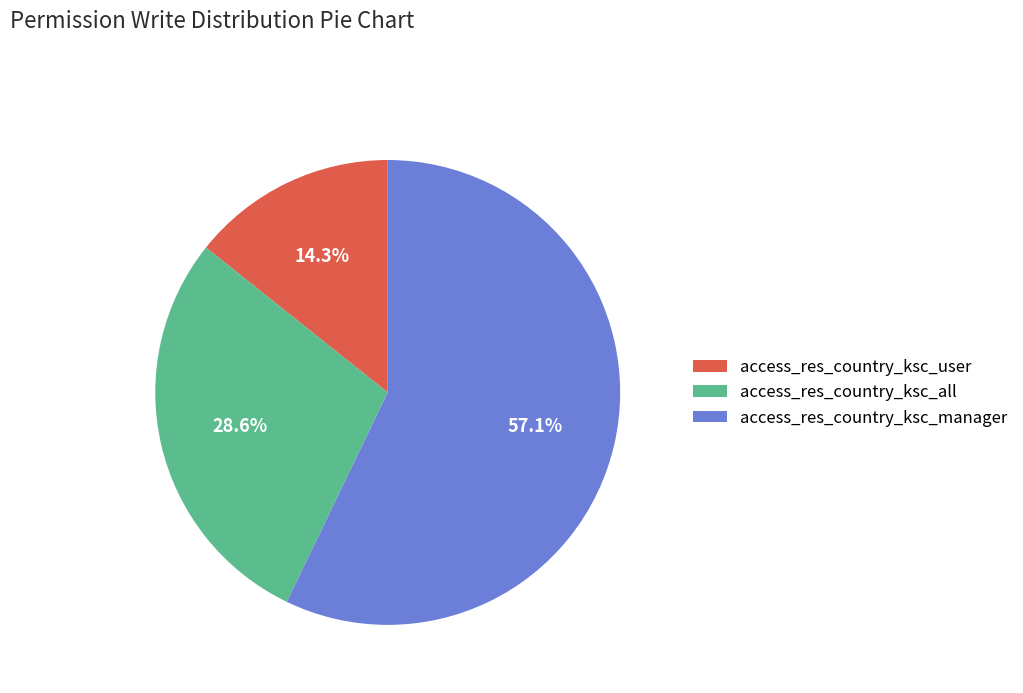

True or false: access_res_country_ksc_all accounts for 61% of the total.

False